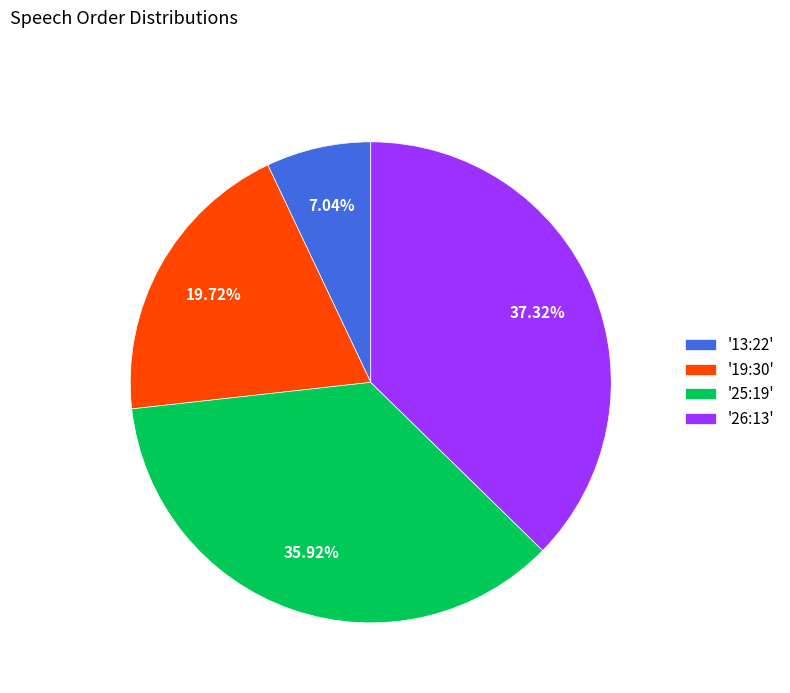

Count the number of slices in the pie.

4